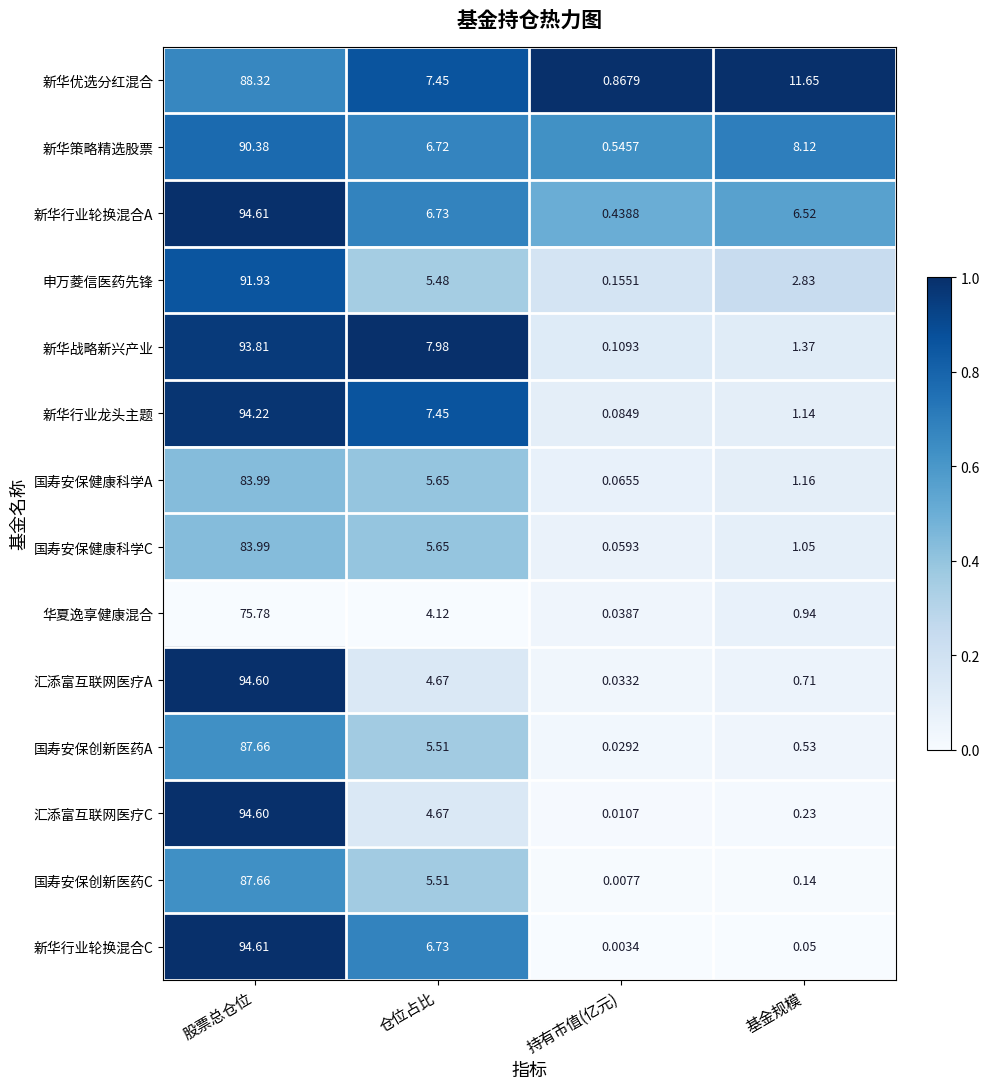

Where does the 华夏逸享健康混合 series first go above 4?

股票总仓位